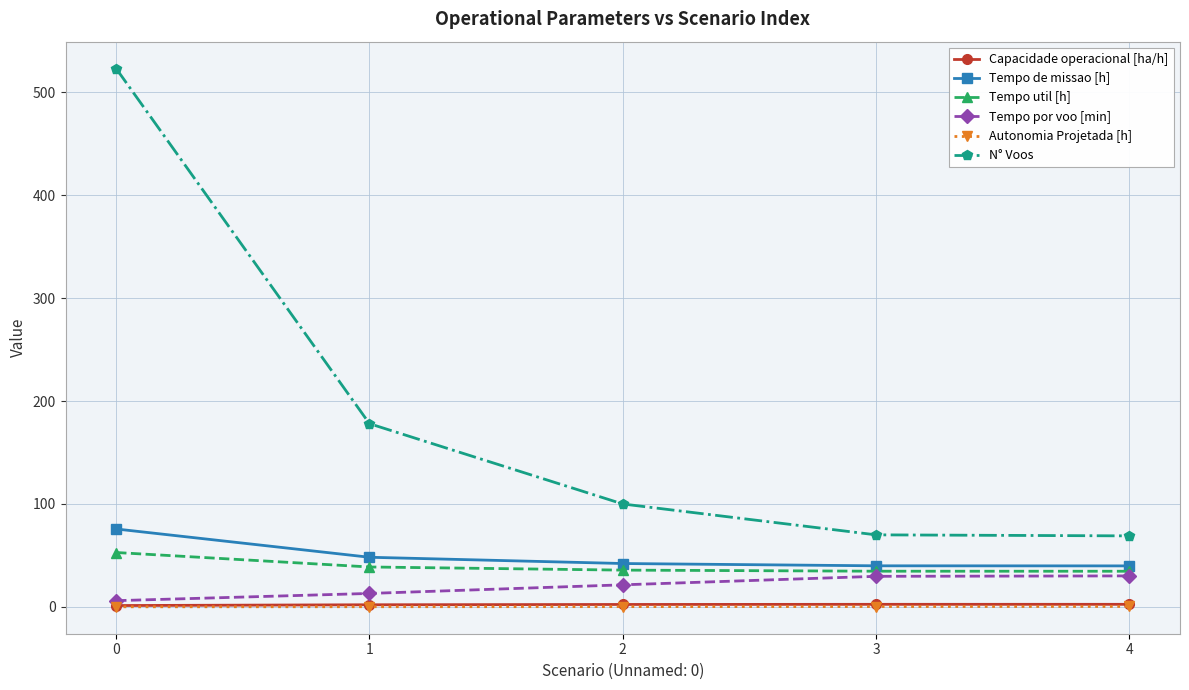

What are all the series names shown in the legend?

Capacidade operacional [ha/h], Tempo de missao [h], Tempo util [h], Tempo por voo [min], Autonomia Projetada [h], N° Voos